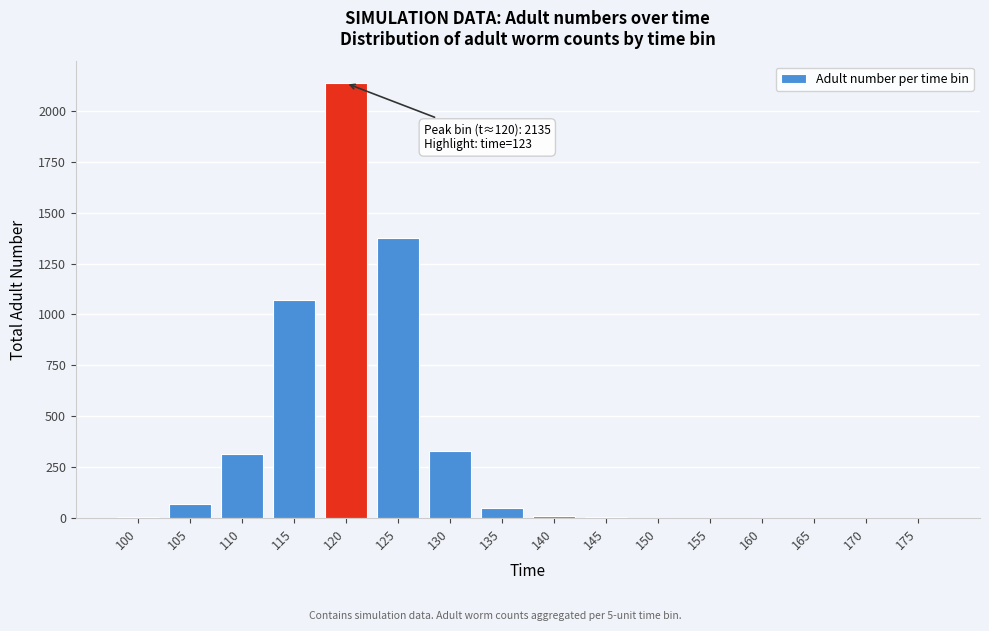

The chart shows a value of 50.0 at 135. True or false?

True